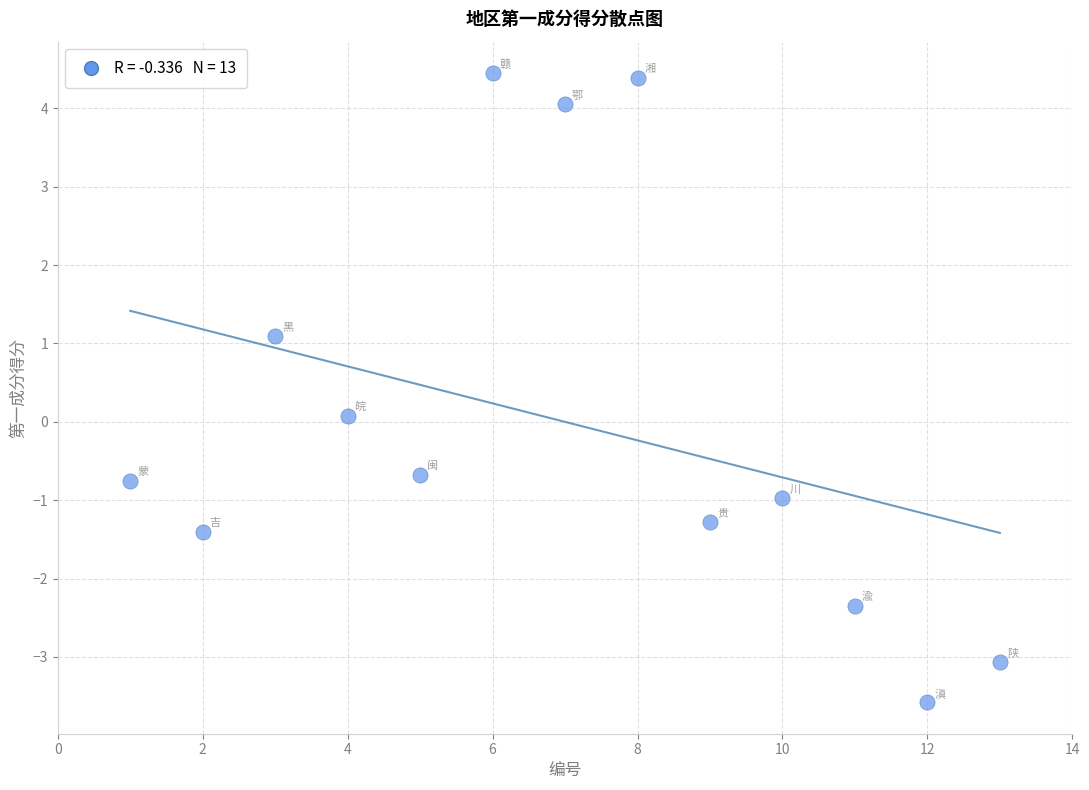

What is the range of Y values (max minus min)?

8.0